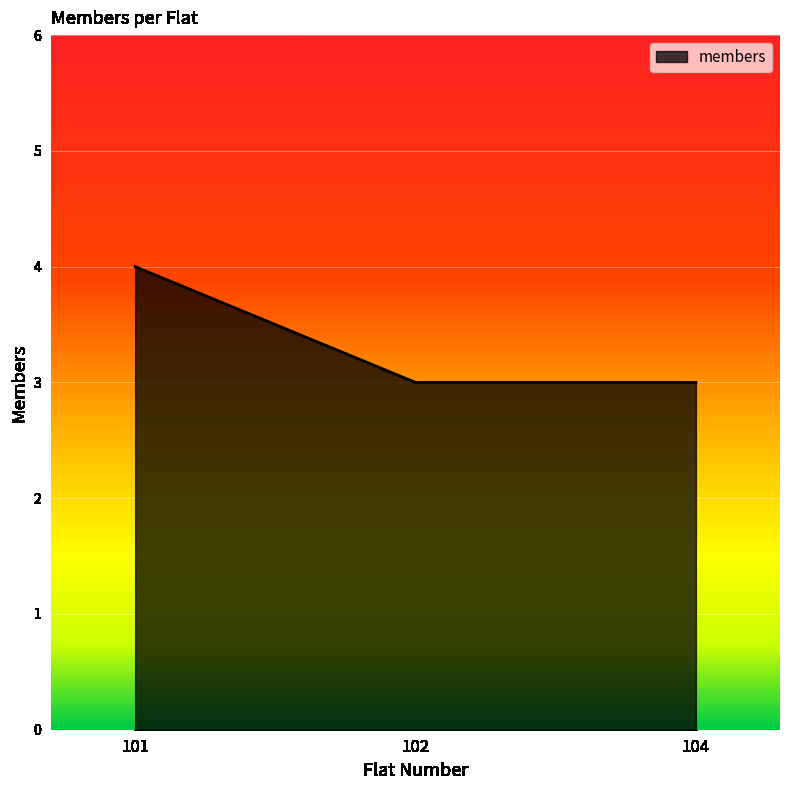

What is the difference between the values at 104 and 101?

1